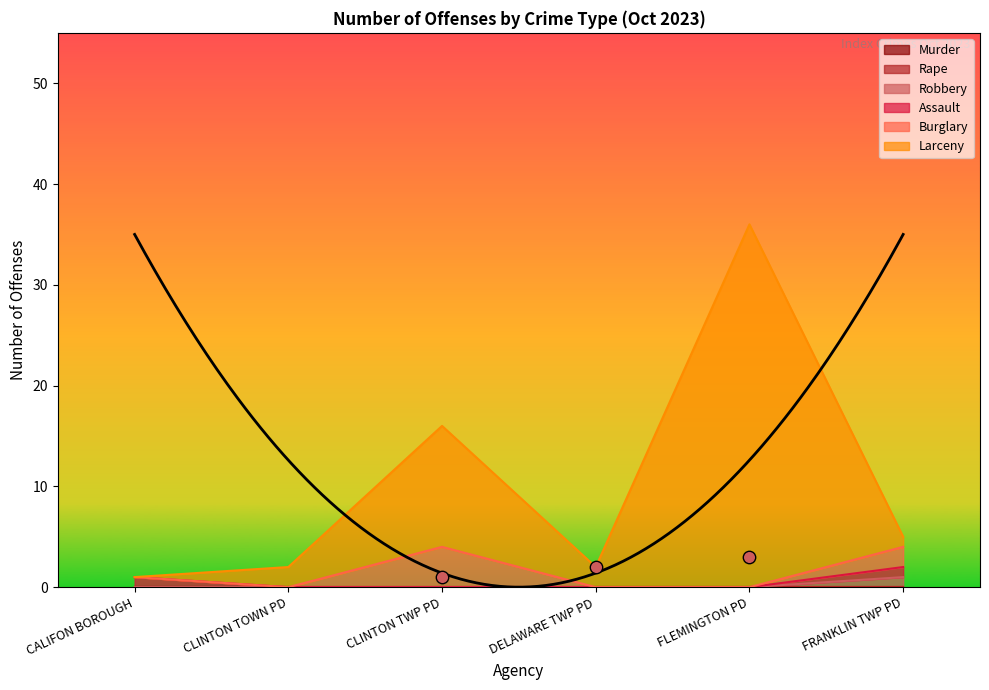

Which series contains the highest Y value?

Larceny